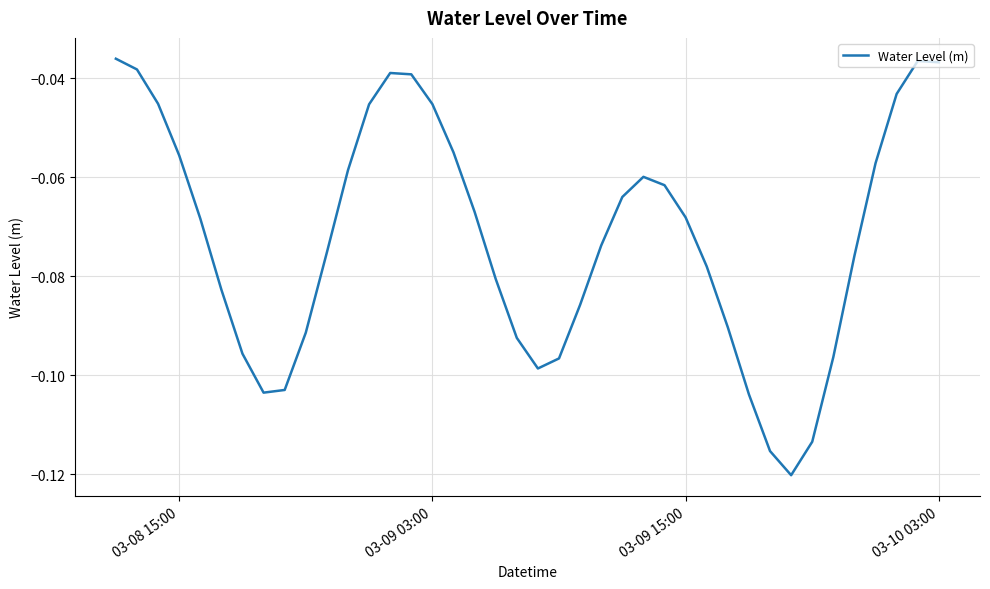

How many categories are shown in the chart?

40